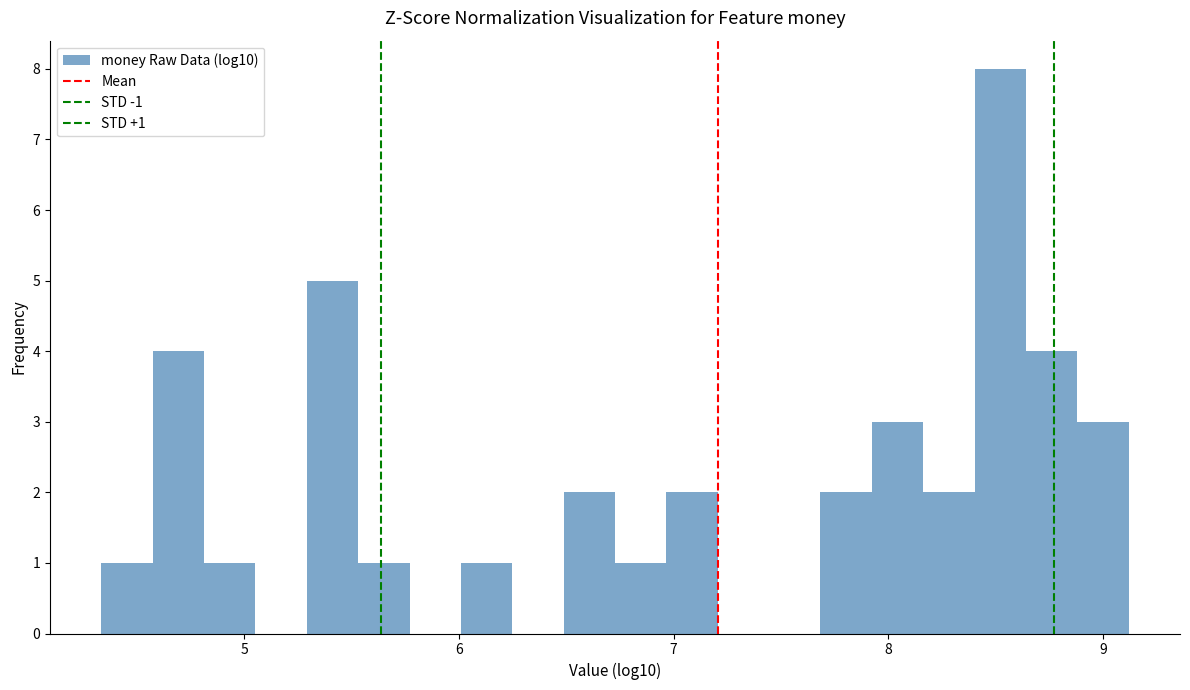

Read against the x-axis, roughly where is the centre of the tallest bar?

8.5